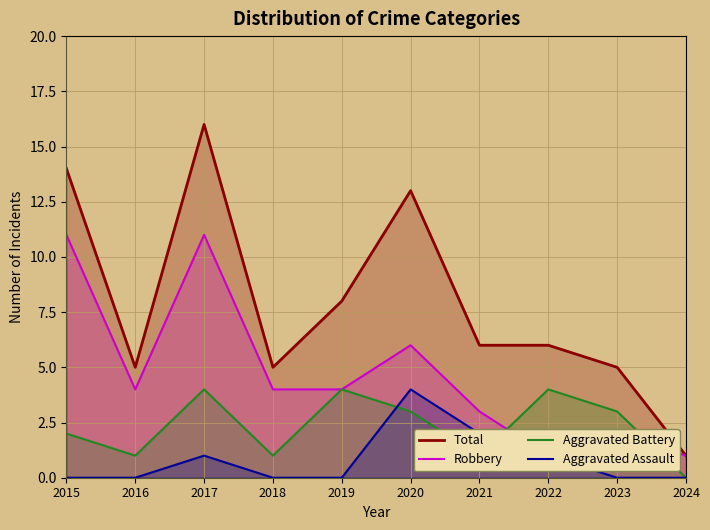

What is the difference between the maximum and minimum values in the Aggravated Battery series?

4